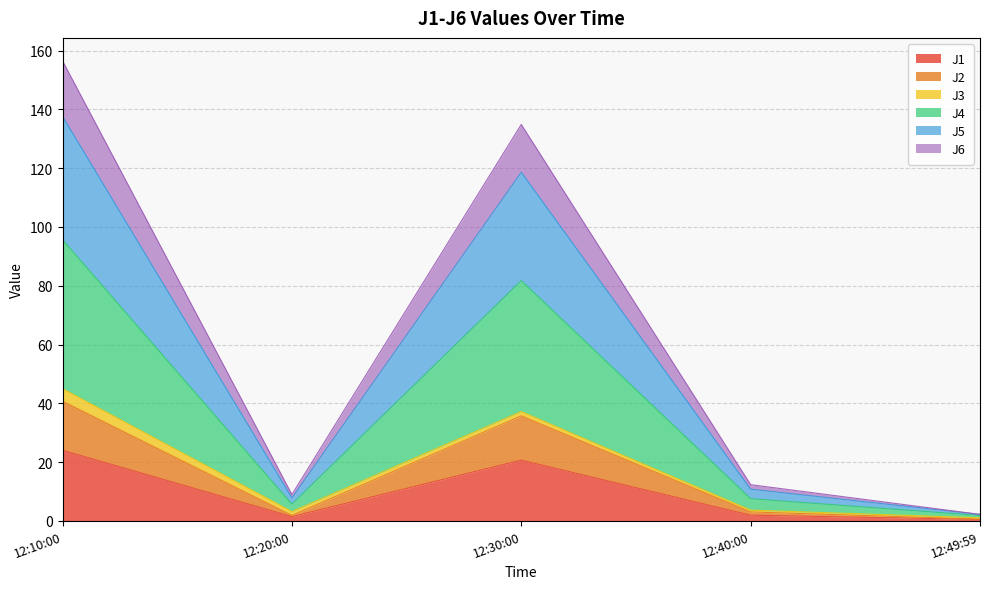

At which label does J1 reach its peak?

12:10:00